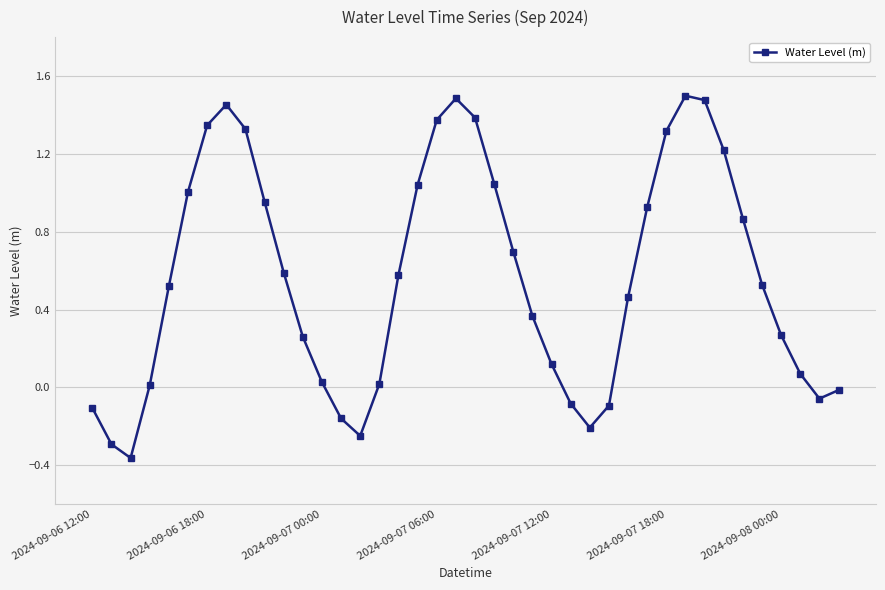

How many points are higher than both their immediate neighbors (excluding endpoints)?

3